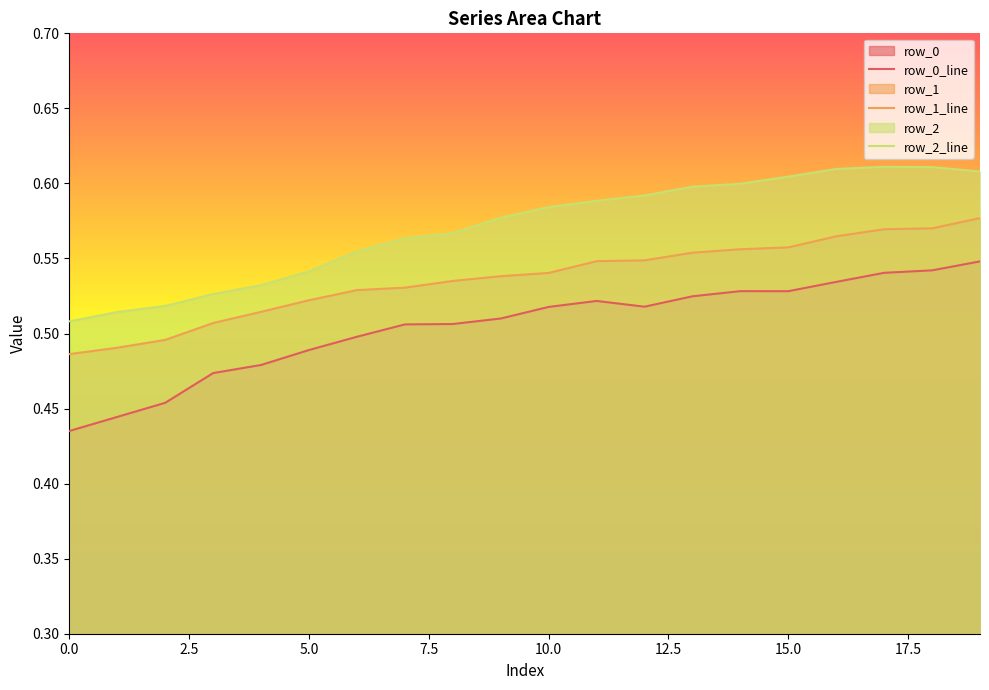

True or false: row_0_line and row_1_line cross at least once.

False